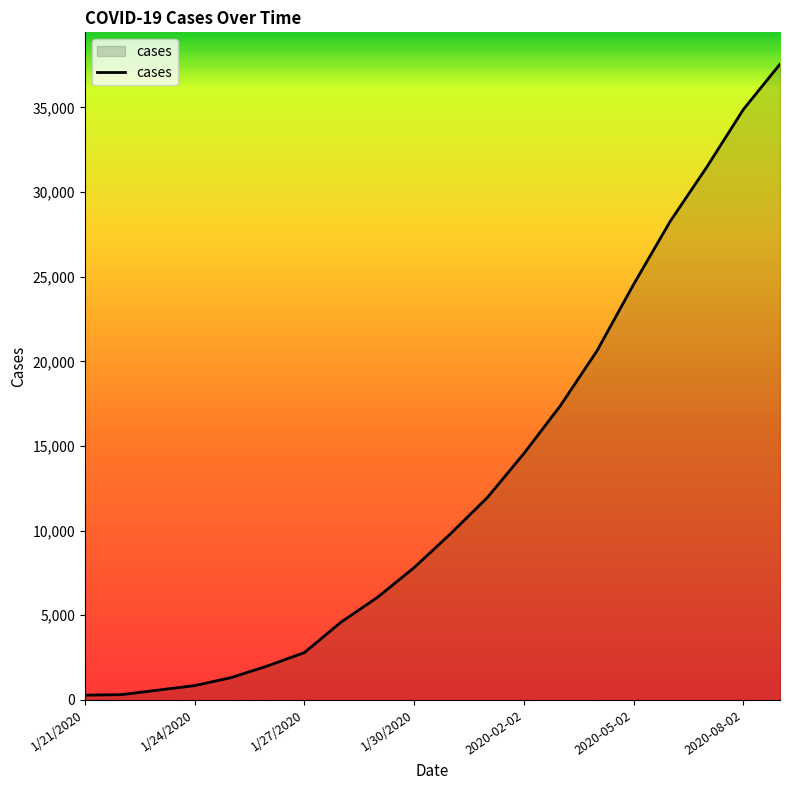

What is the maximum value shown in the chart?

37558